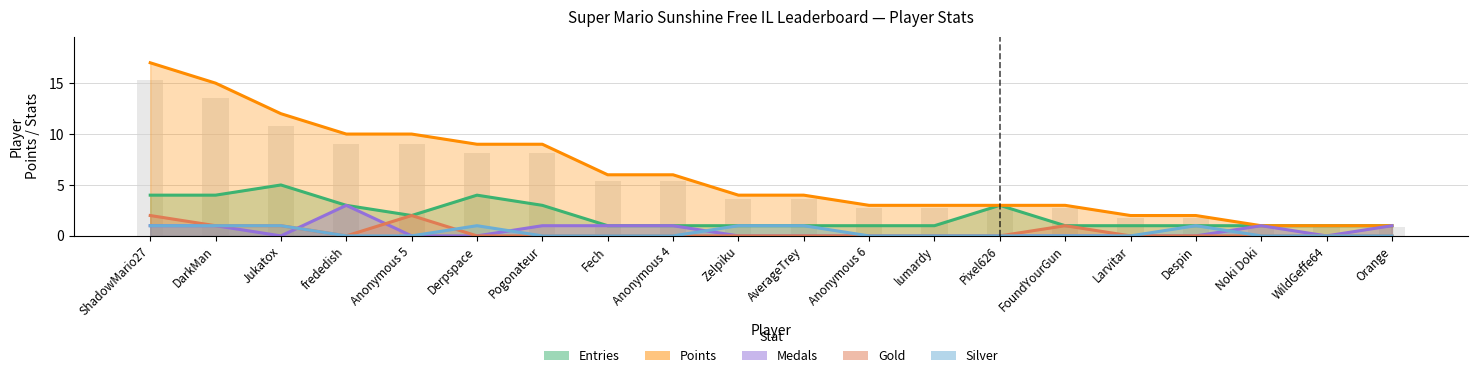

At which category is the sum across all series the highest?

ShadowMario27